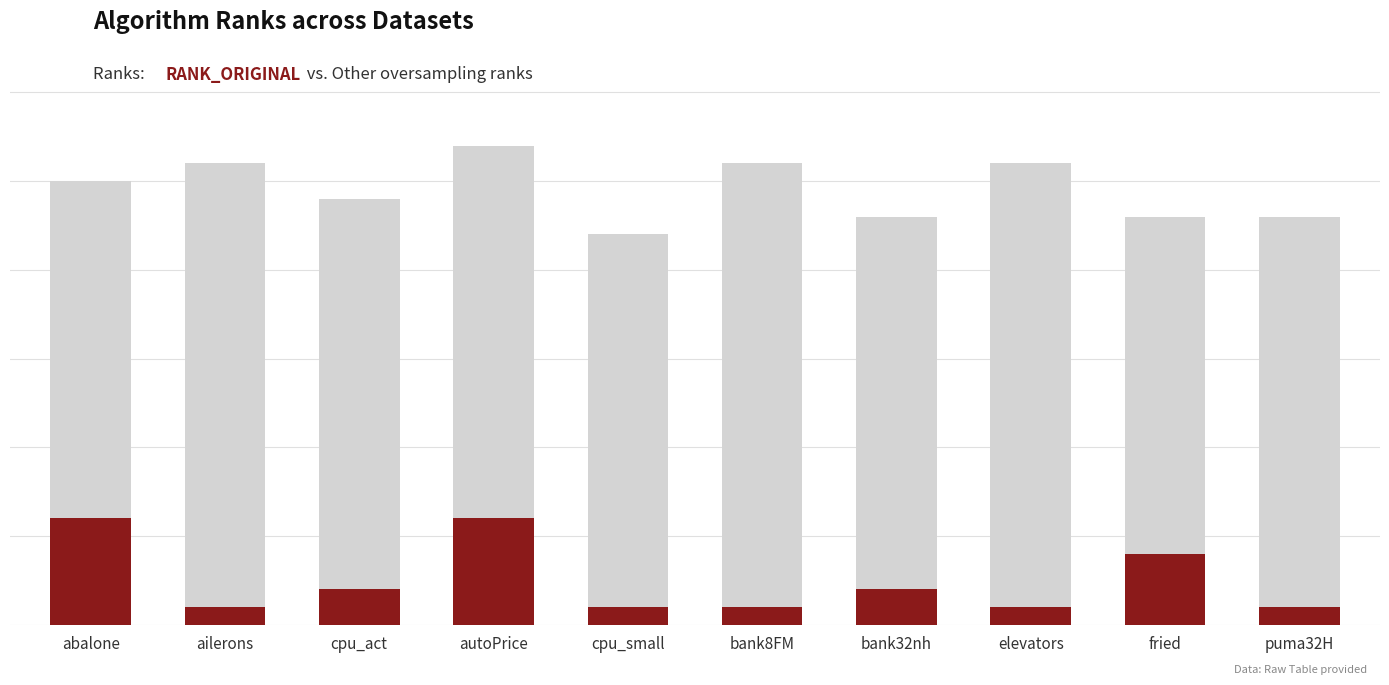

At which label does RANK_ORIGINAL reach its peak?

abalone